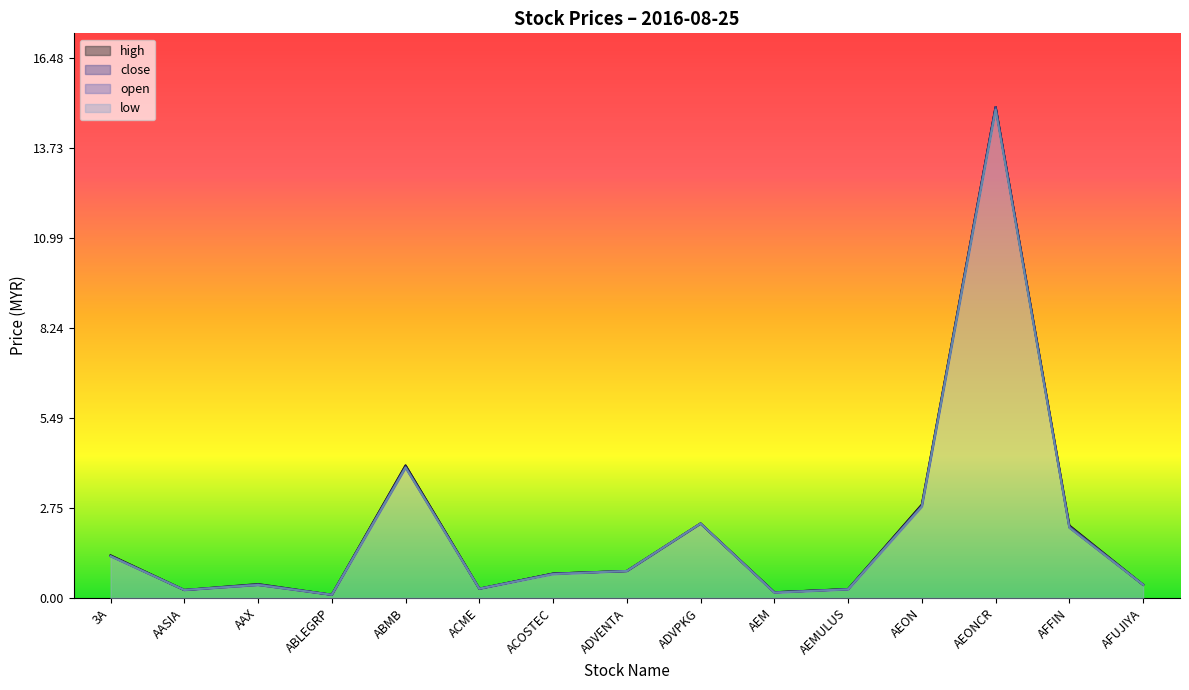

What is the difference between the maximum and minimum values in the high series?

14.9